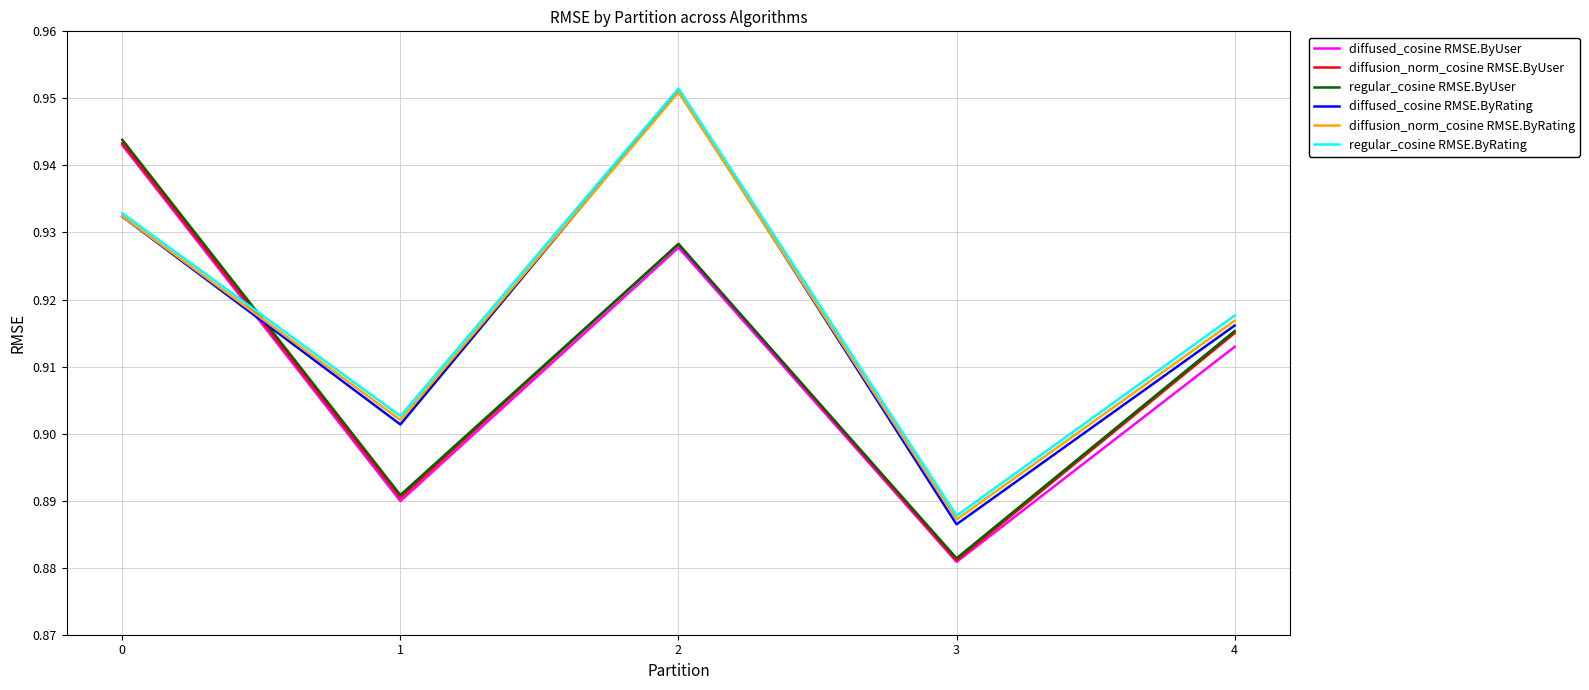

How many categories are shown in the chart?

5